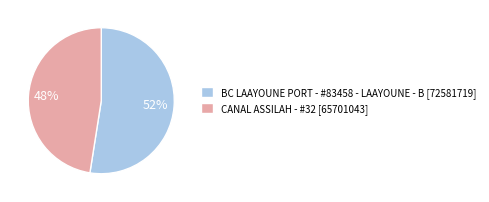

Is the sum of BC LAAYOUNE PORT - #83458 - LAAYOUNE - B [72581719] and CANAL ASSILAH - #32 [65701043] greater than half?

Yes